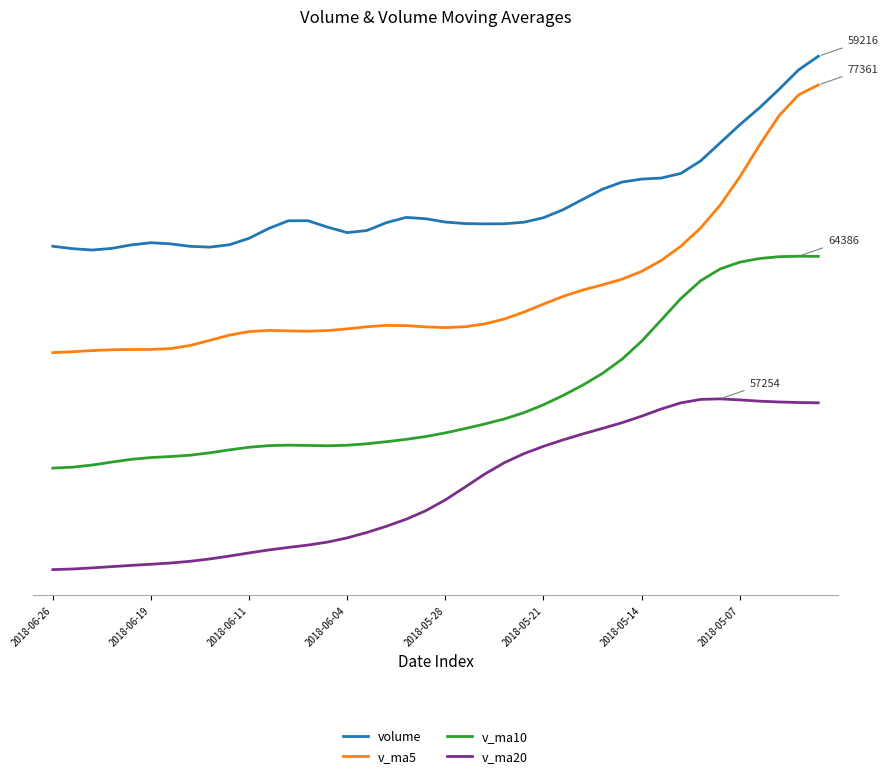

Rank the series by their maximum value, from highest to lowest.

volume, v_ma5, v_ma10, v_ma20